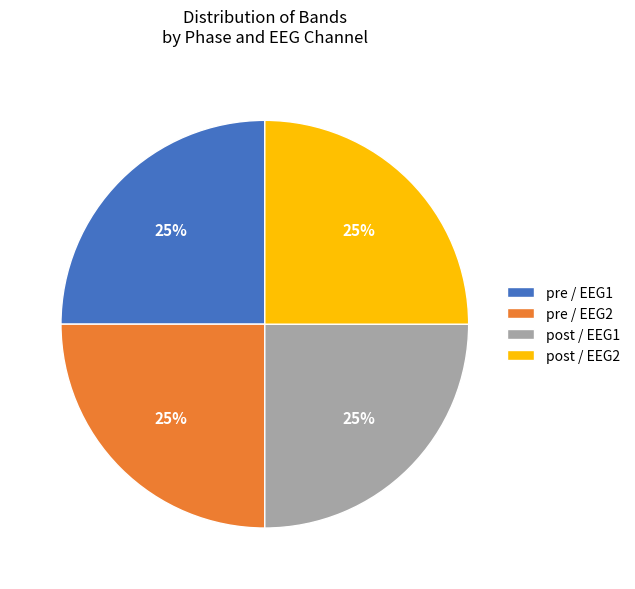

Approximately how many times larger is the value at post / EEG1 compared to post / EEG2?

1.0